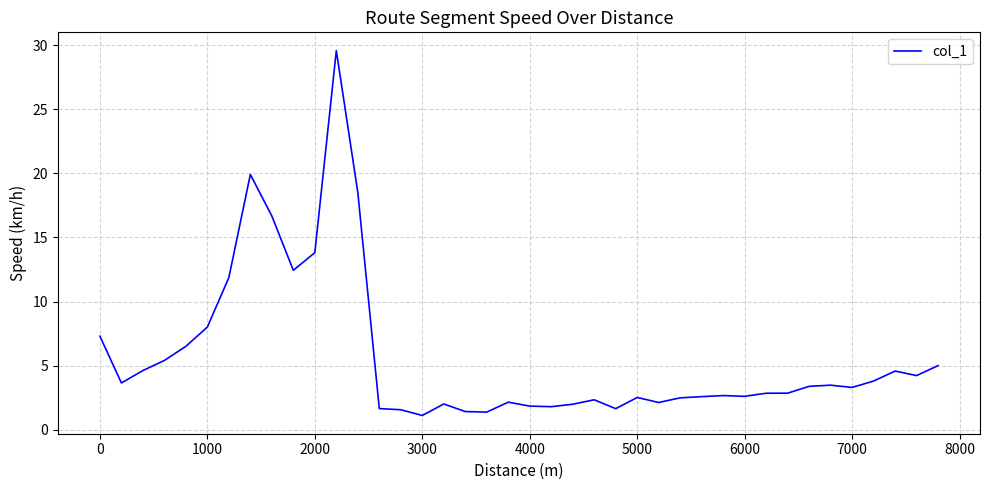

What is the greatest value displayed?

29.6